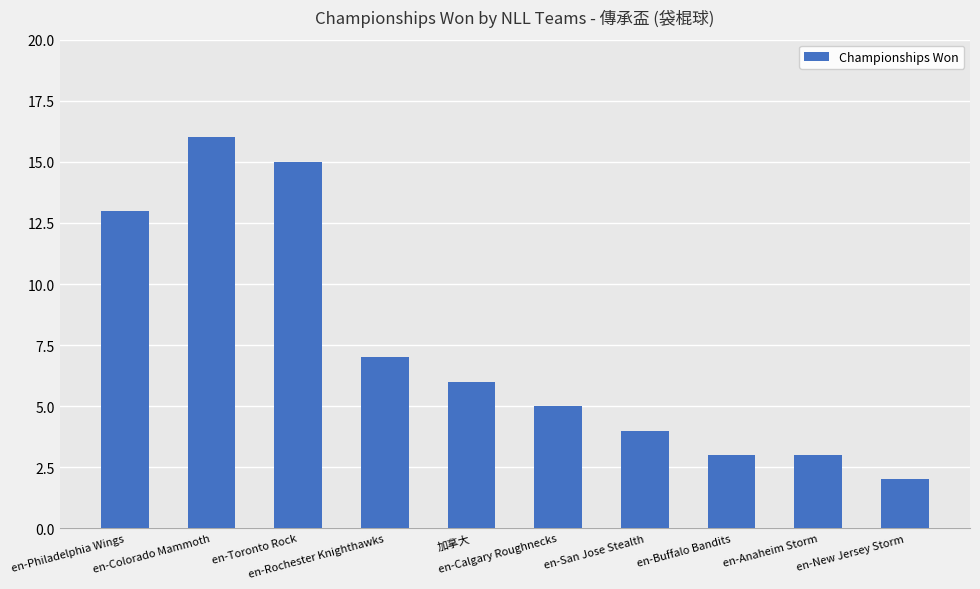

What is the greatest value displayed?

16